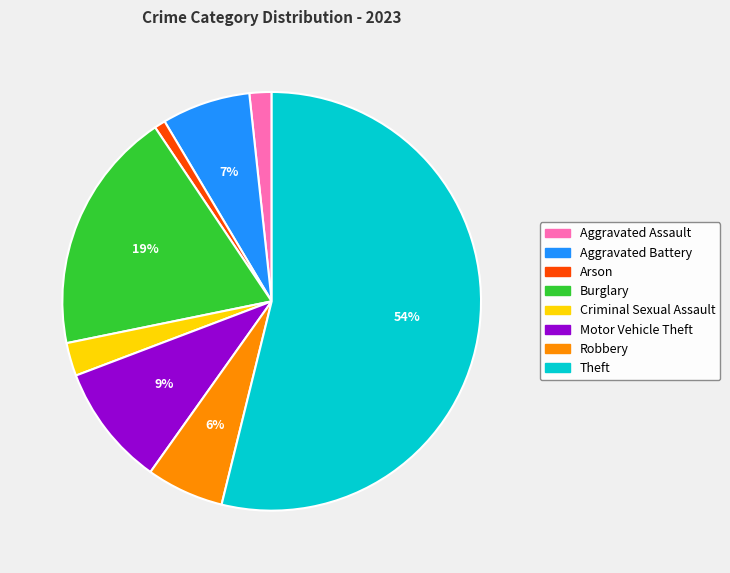

Is it true that Aggravated Battery is 7% of the pie?

True